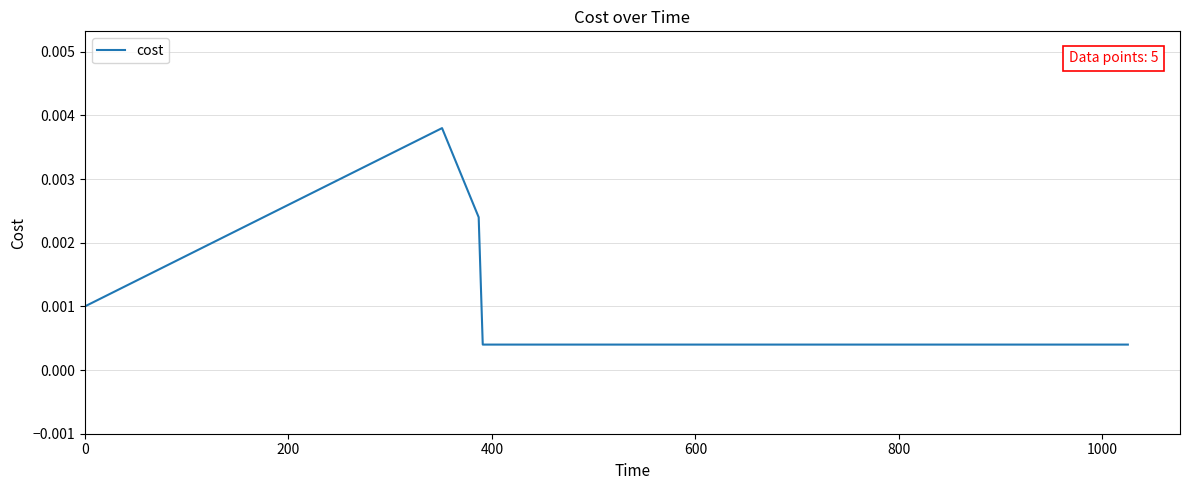

True or false: there are more than 2 points higher than both neighbors.

False